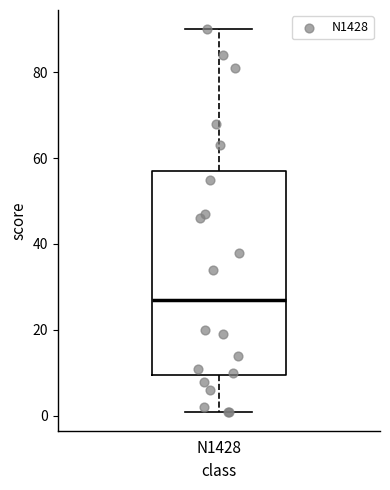

Read this box plot against the y-axis: the position of the median line, the range covered by the box, and the ends of both whiskers. The values are not printed on the chart, so give them approximately, as read against the axis.

median 28, box 10 to 58, whiskers 2 to 90